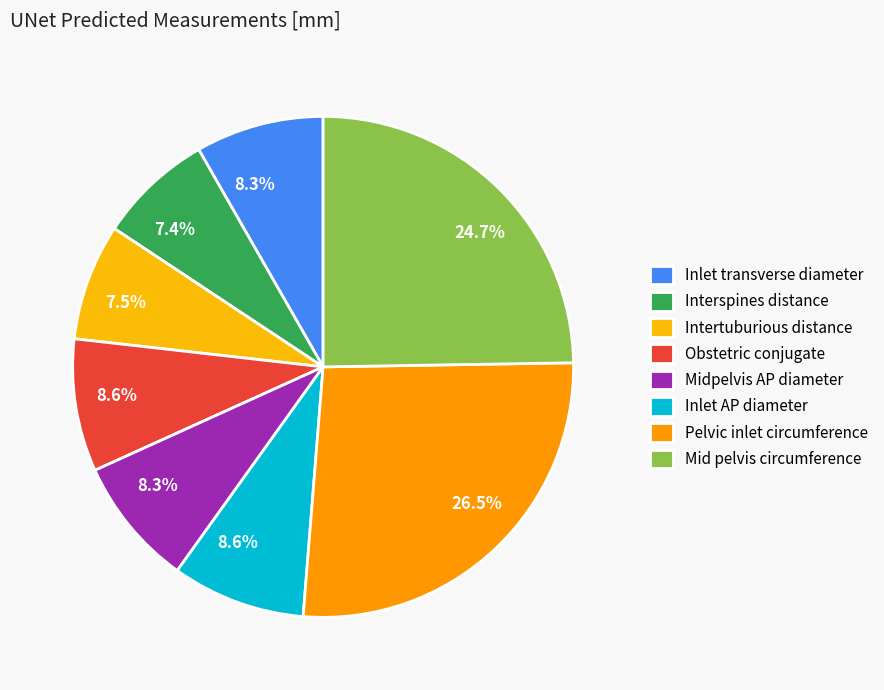

How many segments does this pie chart have?

8